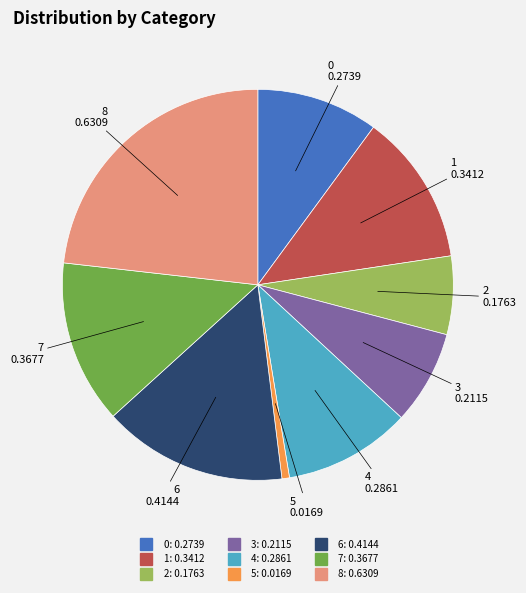

Which category has the biggest portion of the pie?

8